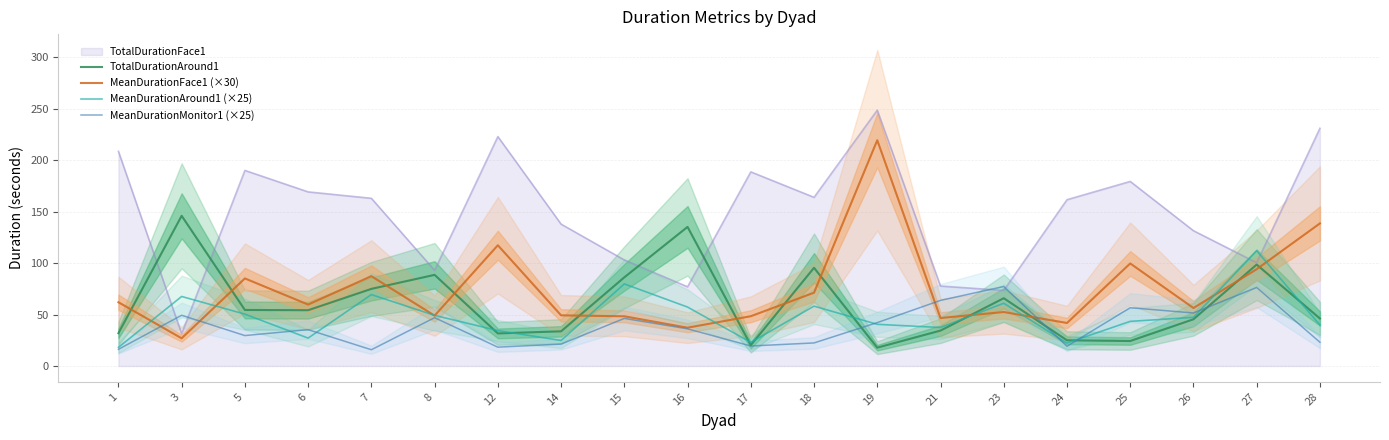

List the series in order of their peak value, lowest first.

MeanDurationMonitor1 (×25), MeanDurationAround1 (×25), TotalDurationAround1, MeanDurationFace1 (×30)